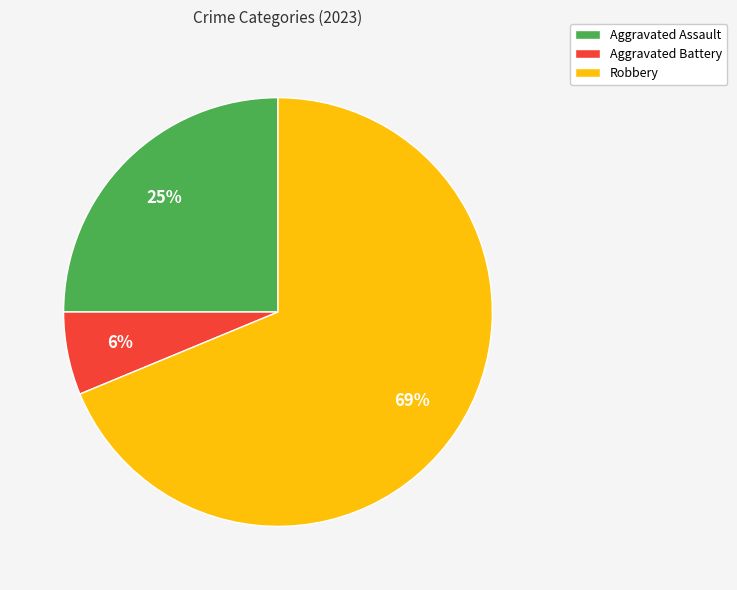

To the nearest percent, what is the combined percentage of Aggravated Battery and Robbery?

75%